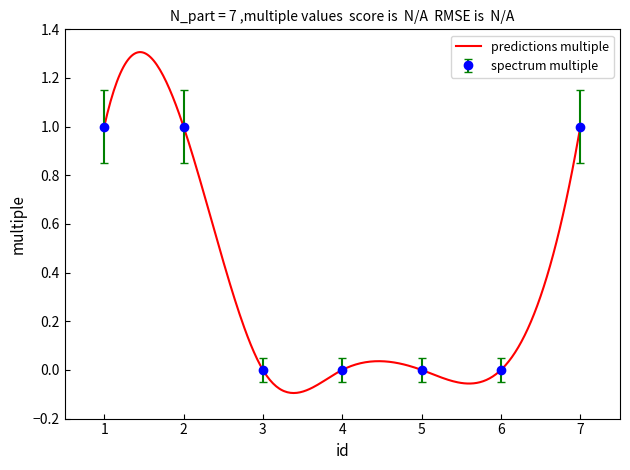

Reading right to left, list all the values displayed in this chart.

1	0	0	0	0	1	1